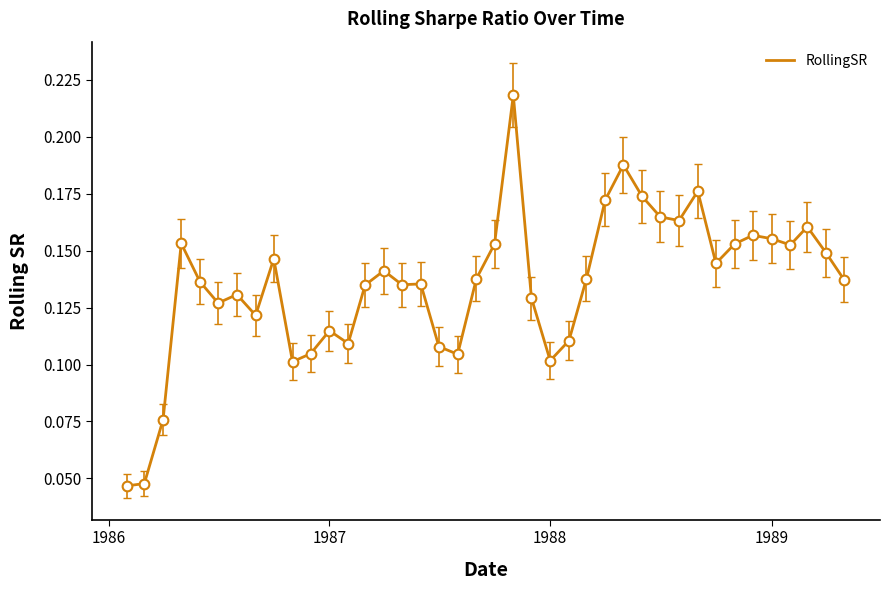

How many categories are shown in the chart?

40